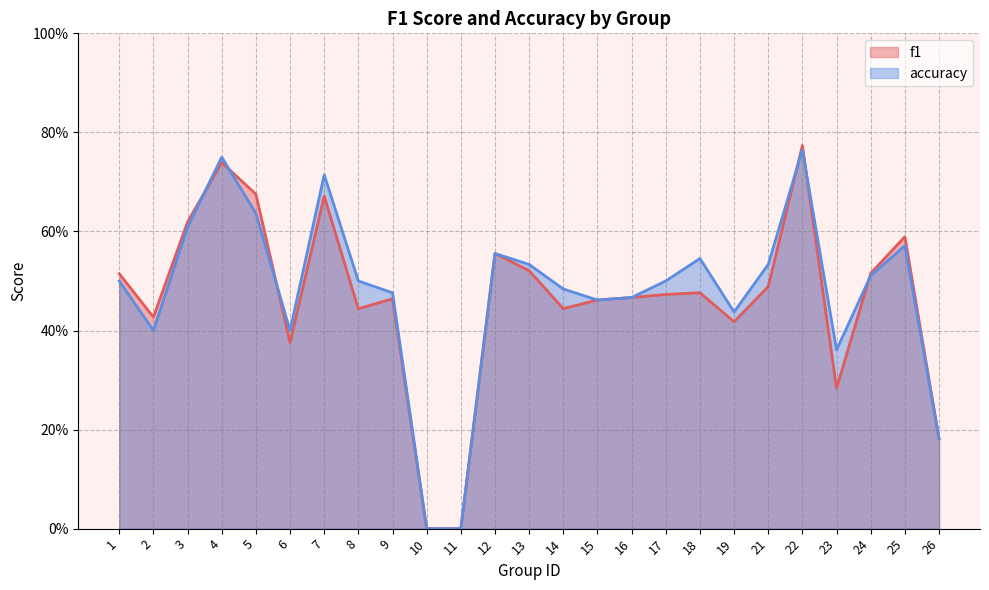

At which label does accuracy reach its minimum?

10